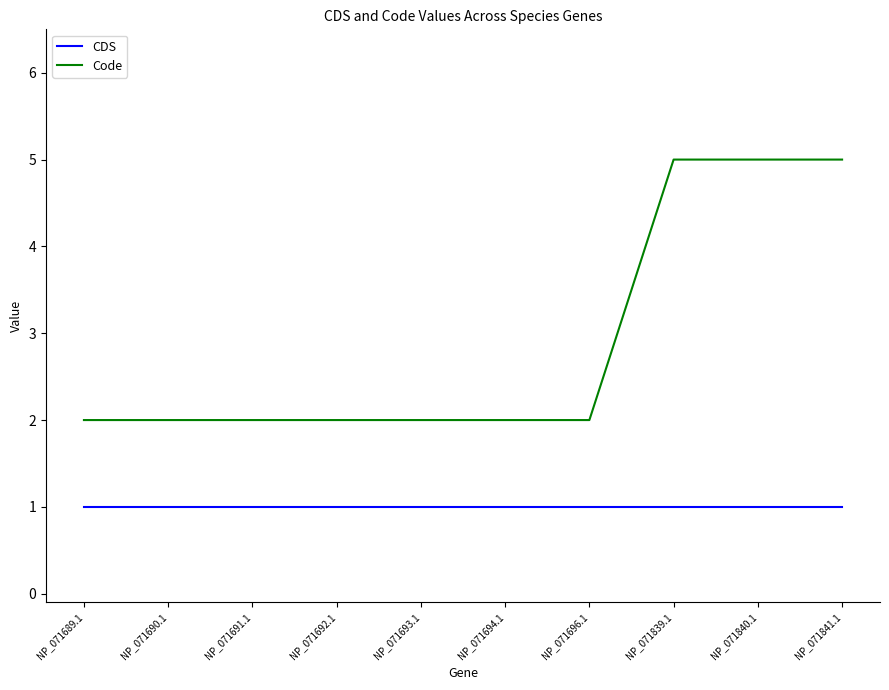

True or false: CDS and Code intersect in this chart.

False